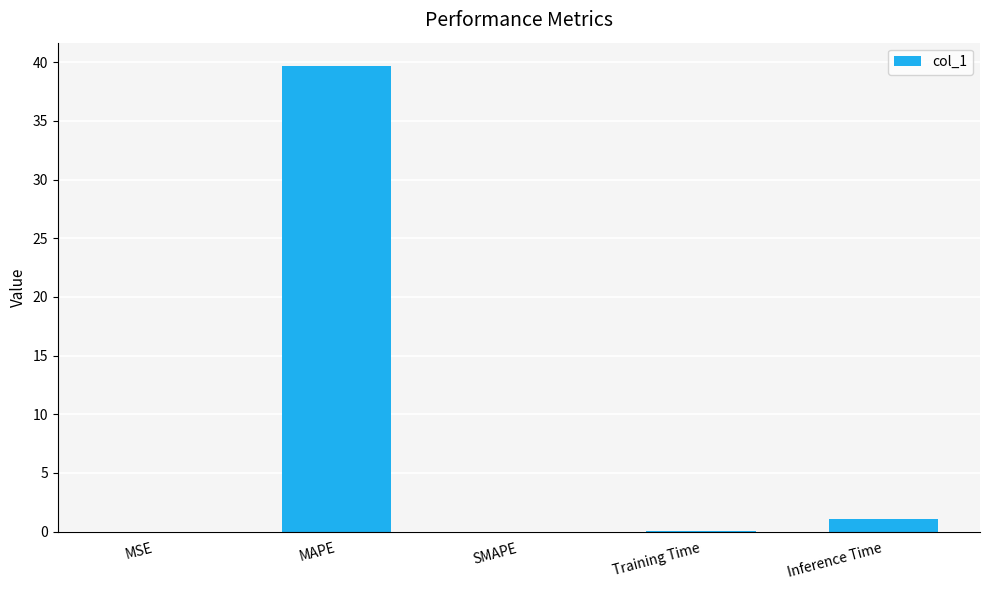

Which category has the highest value across all series?

MAPE